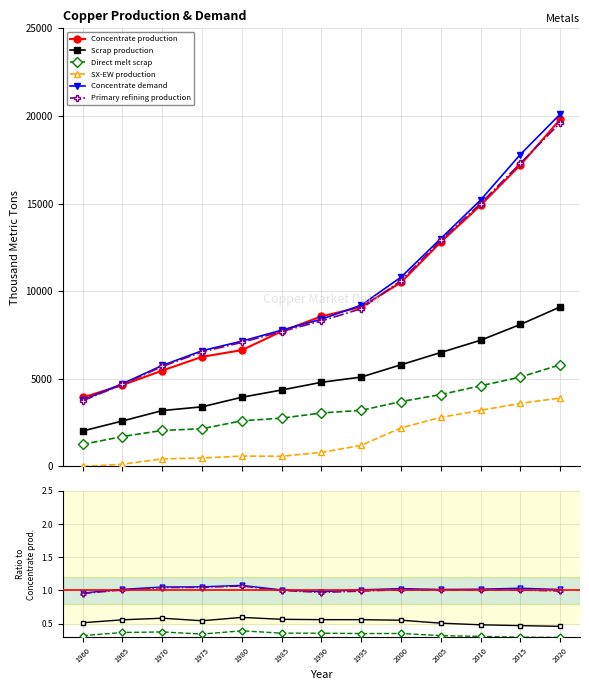

At which category is the sum across all series the highest?

2020